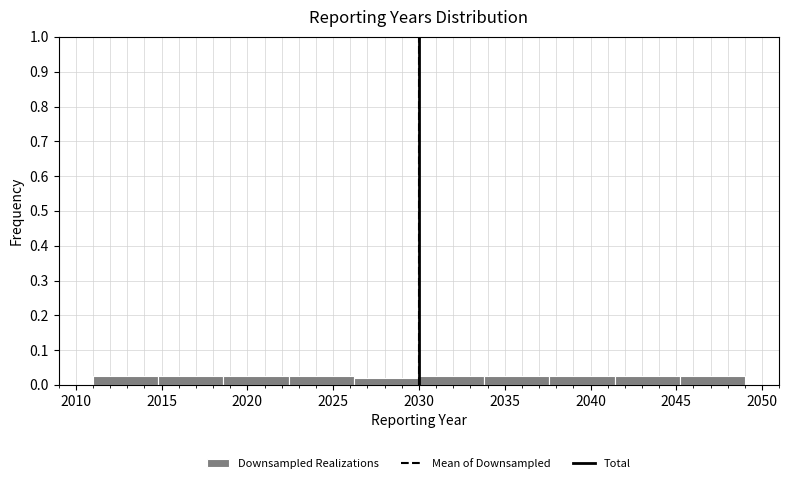

Reading left to right, list every bar in this chart as the range it spans on the x-axis followed by its height. Neither the bar edges nor the heights are printed on the chart, so give them approximately, as read against the axes.

2011.0 to 2014.8: 0.03
2014.8 to 2018.6: 0.03
2018.6 to 2022.4: 0.03
2022.4 to 2026.2: 0.03
2026.2 to 2030.0: 0.02
2030.0 to 2033.8: 0.03
2033.8 to 2037.6: 0.03
2037.6 to 2041.4: 0.03
2041.4 to 2045.2: 0.03
2045.2 to 2049.0: 0.03